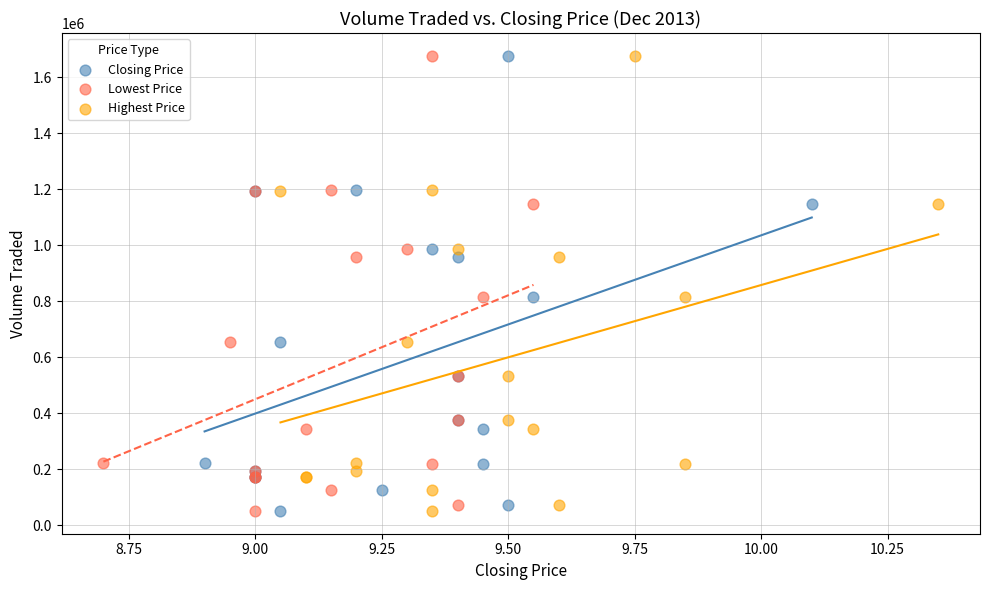

What are all the series names shown in the legend?

Closing Price, Lowest Price, Highest Price